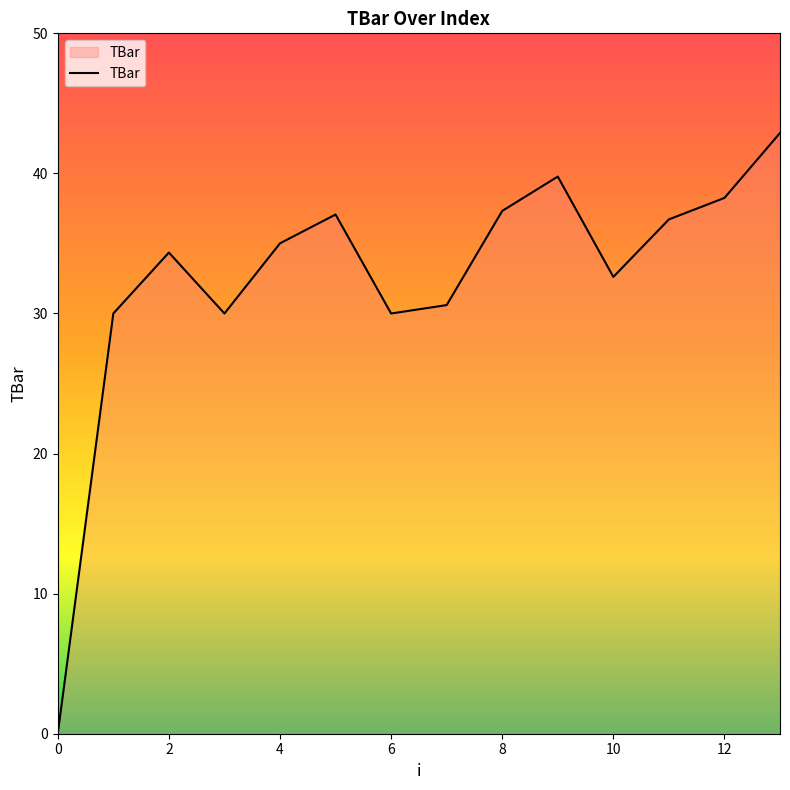

What is the difference between the maximum and minimum values?

42.9